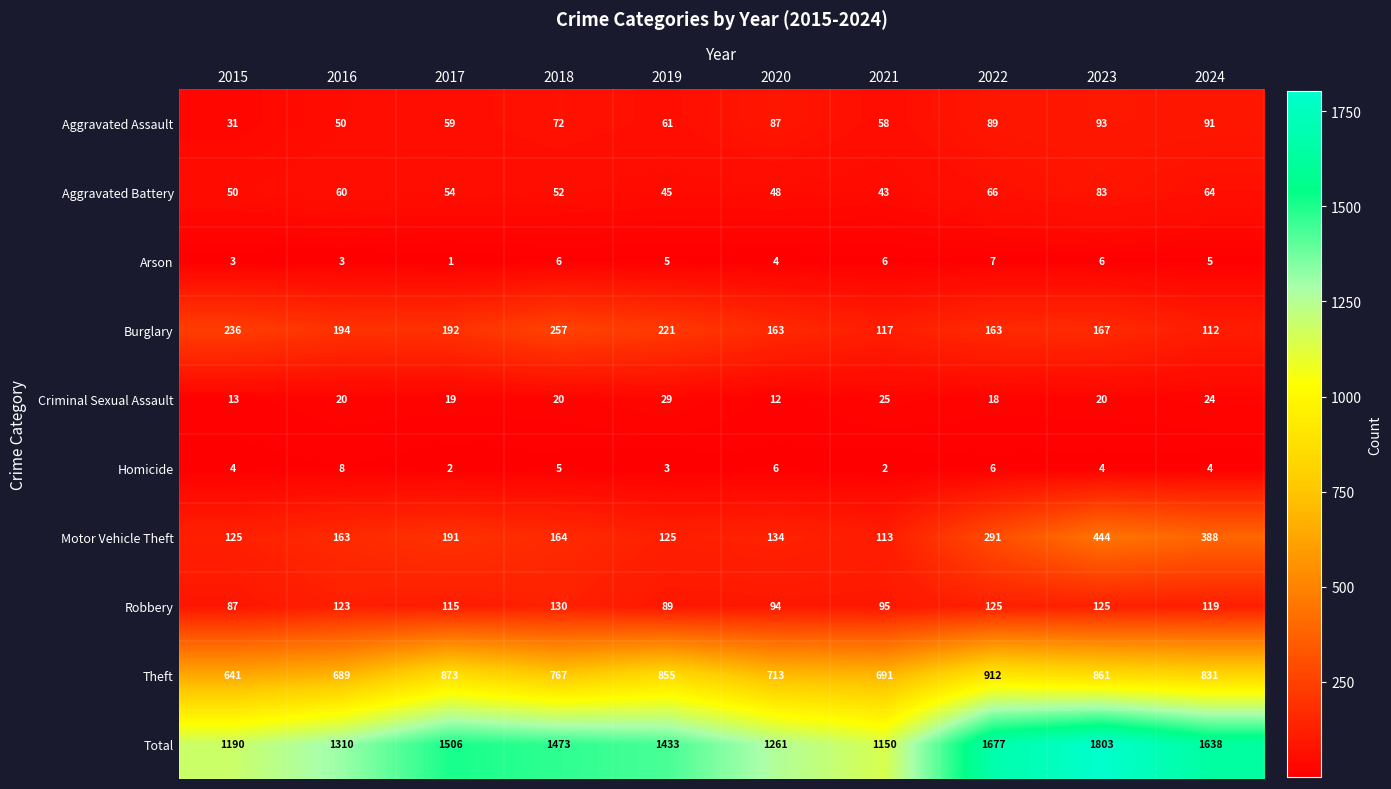

At which label is Motor Vehicle Theft closest to 278?

2022